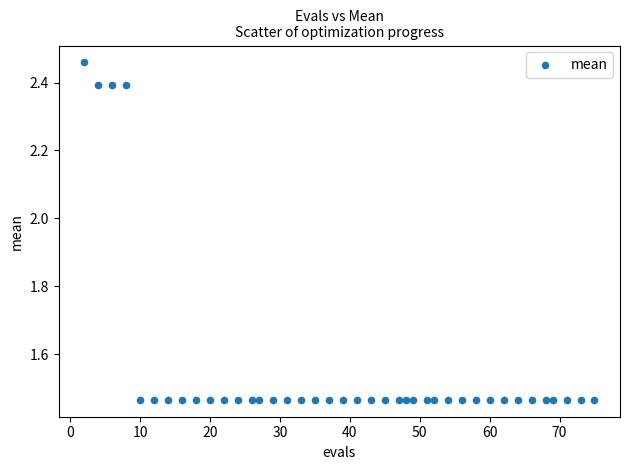

What is the range of Y values (max minus min)?

1.0